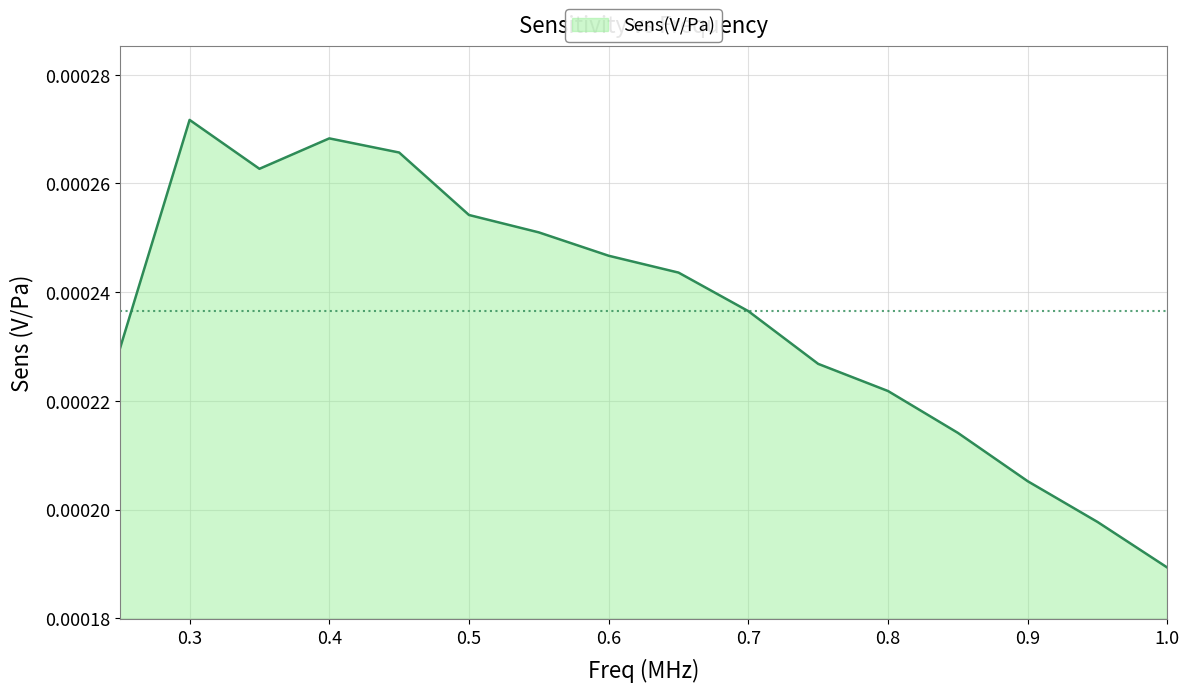

How many points are lower than both their immediate neighbors (excluding endpoints)?

1